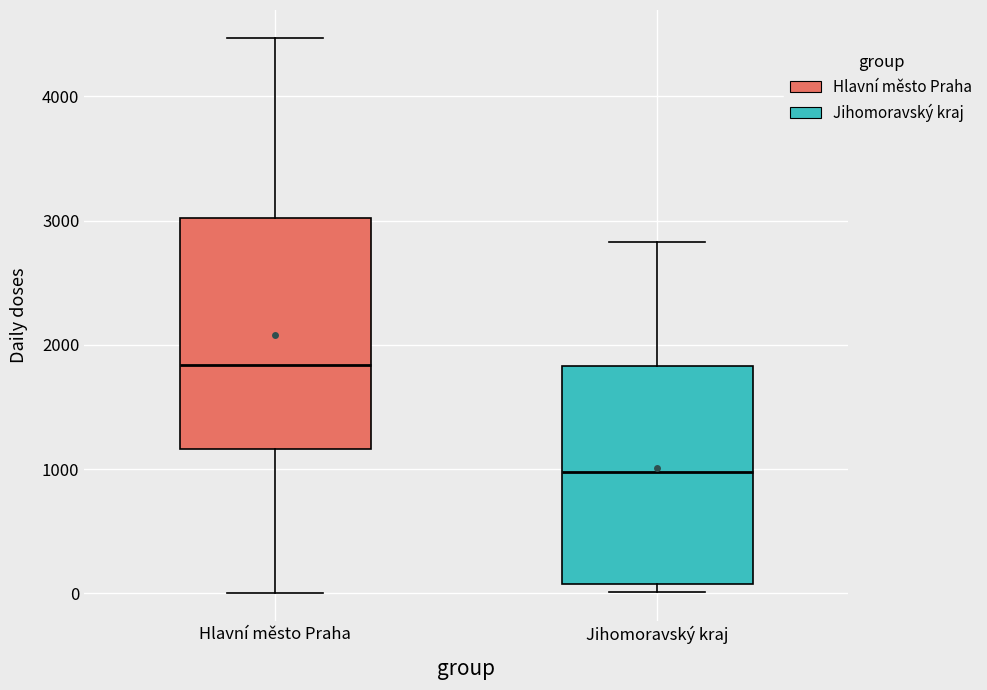

Which box's median line is the highest?

Hlavní město Praha